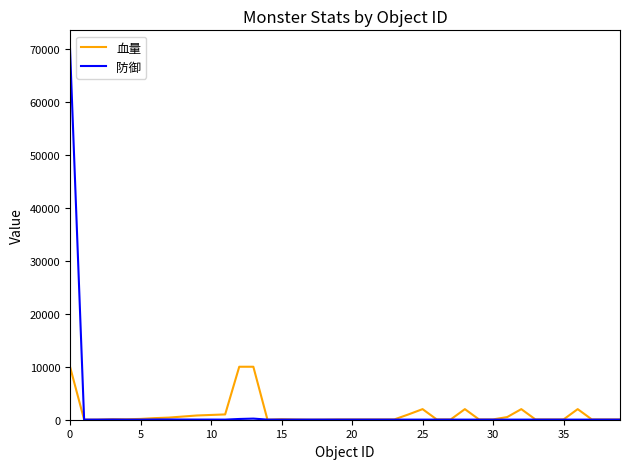

How many categories are shown in the chart?

40